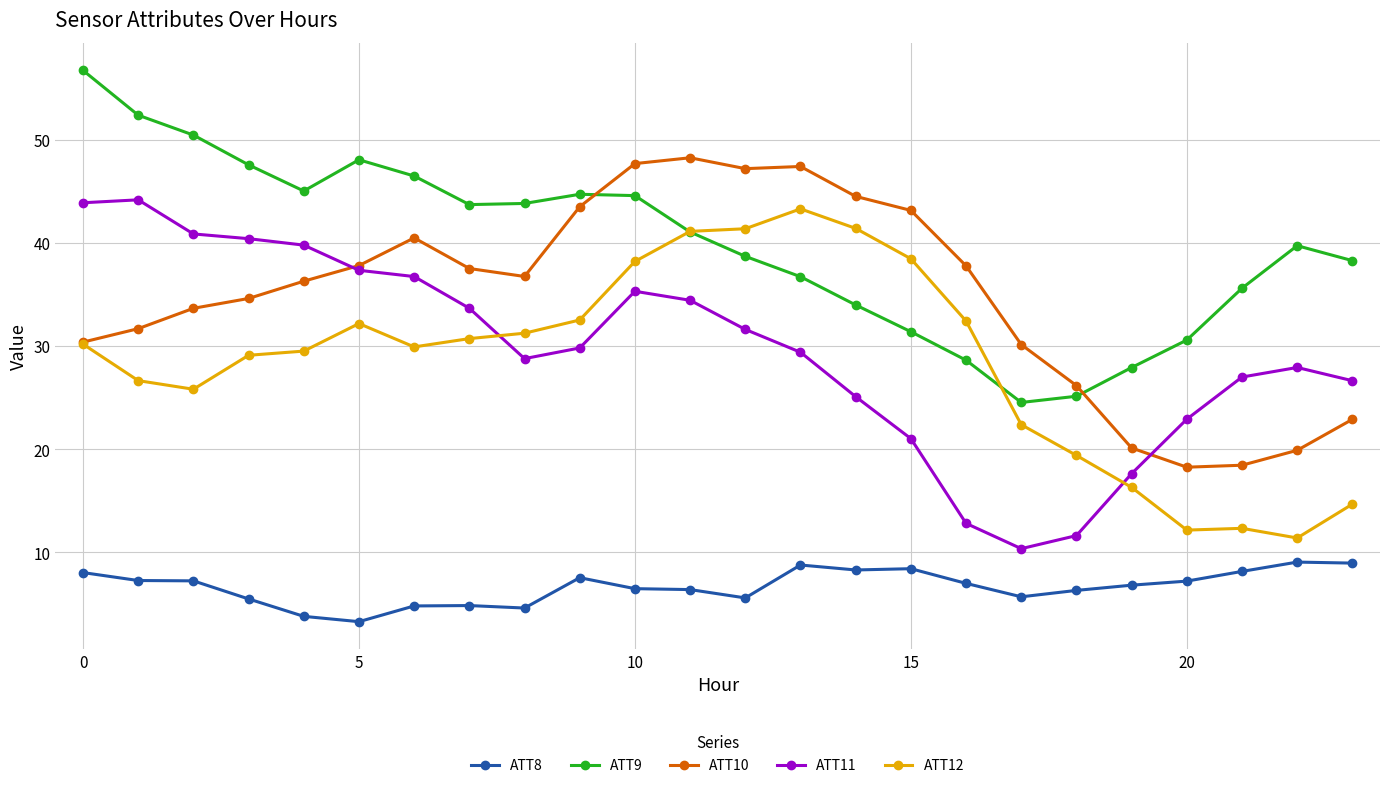

Which series has the largest total across all categories?

ATT9